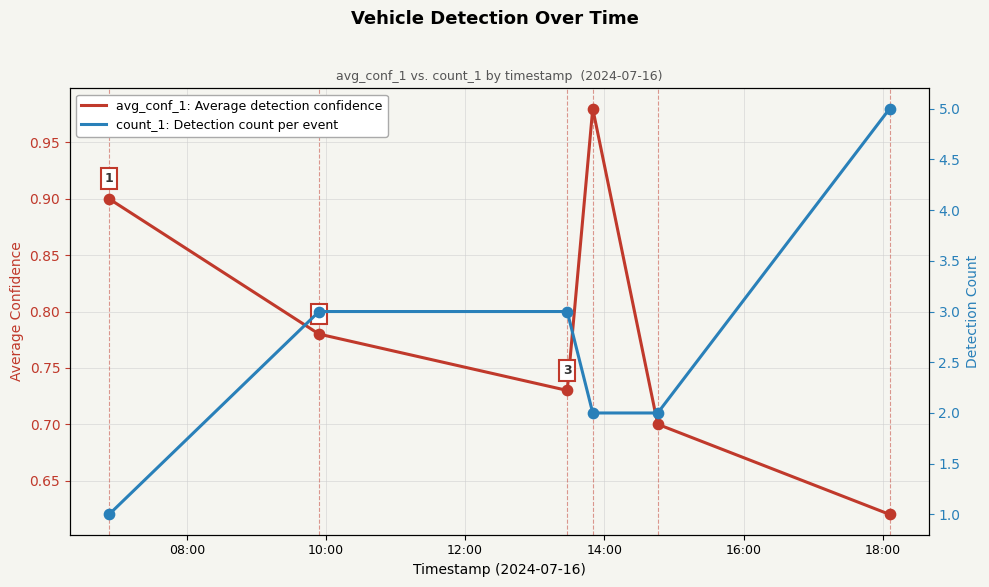

Which series has the widest spread of Y values?

count_1: Detection count